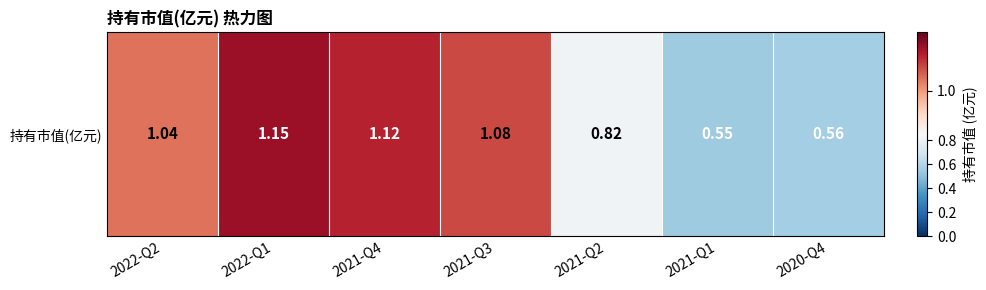

At which category does the chart reach its minimum across all series?

2021-Q1